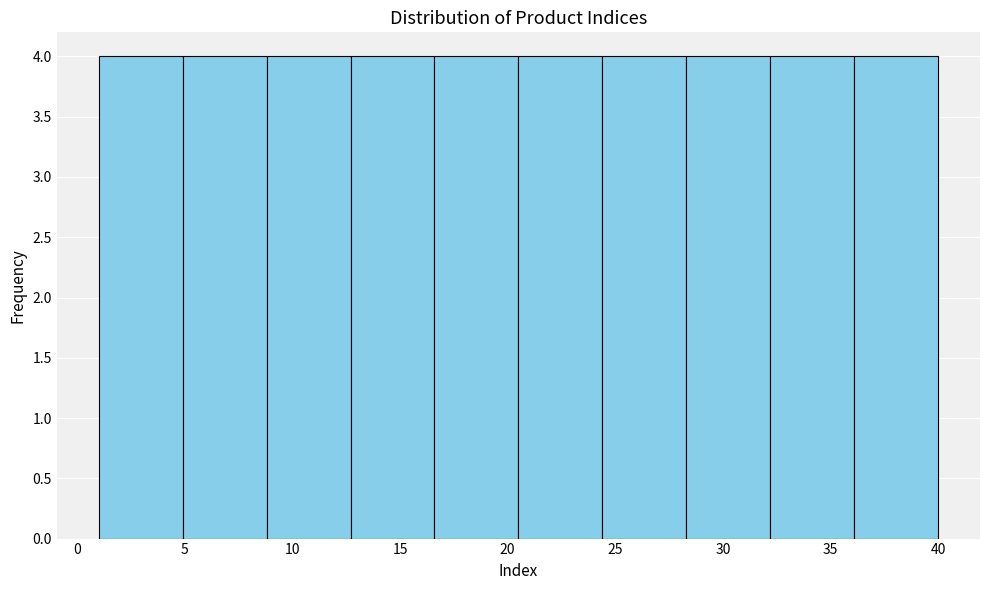

Reading left to right, list every bar in this chart as the range it spans on the x-axis followed by its height. Neither the bar edges nor the heights are printed on the chart, so give them approximately, as read against the axes.

1.0 to 4.9: 4
4.9 to 8.8: 4
8.8 to 12.7: 4
12.7 to 16.6: 4
16.6 to 20.5: 4
20.5 to 24.4: 4
24.4 to 28.3: 4
28.3 to 32.2: 4
32.2 to 36.1: 4
36.1 to 40.0: 4